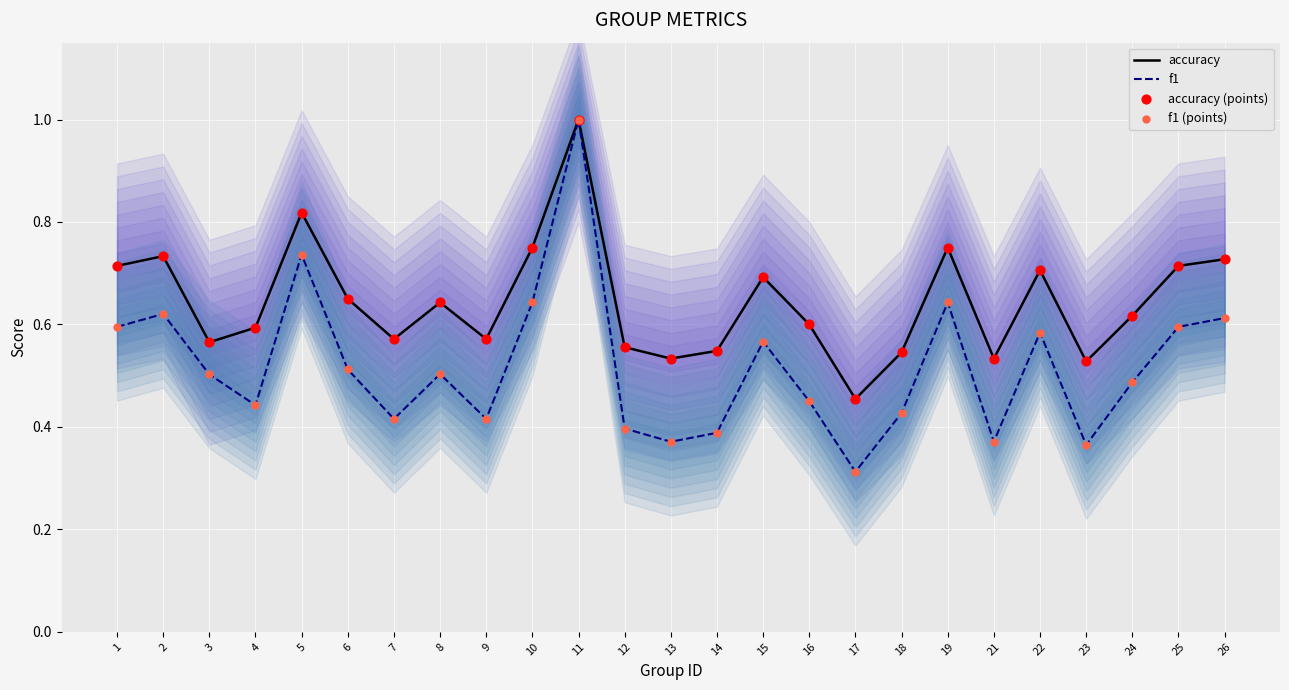

At how many categories does at least one series exceed 0?

25